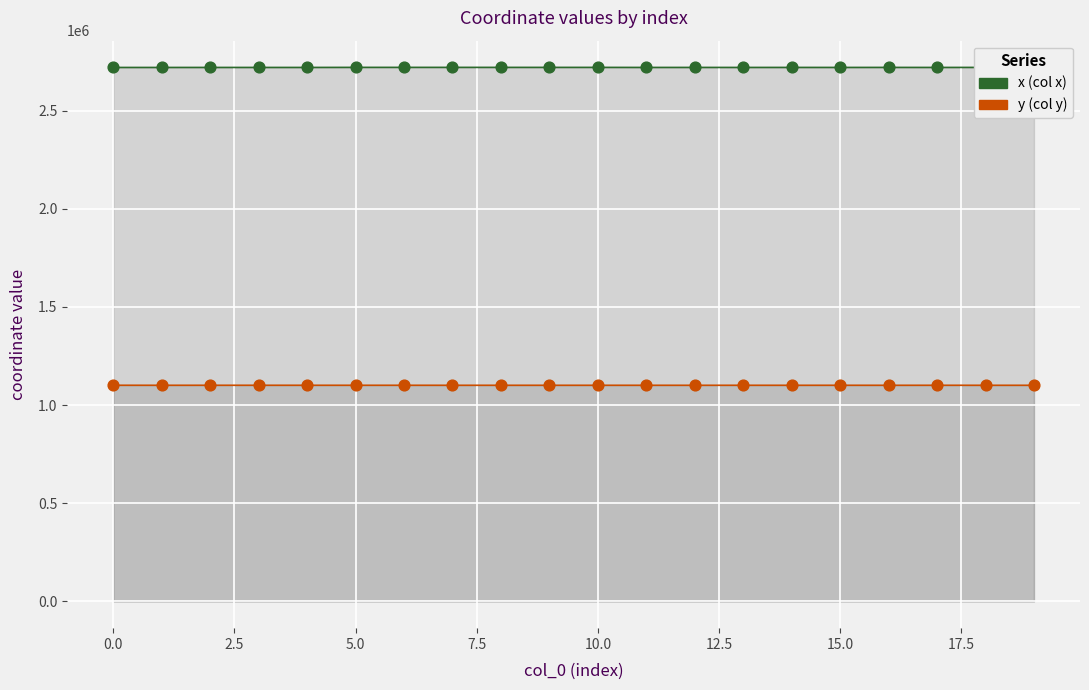

What are all the series names shown in the legend?

x (col x), y (col y)